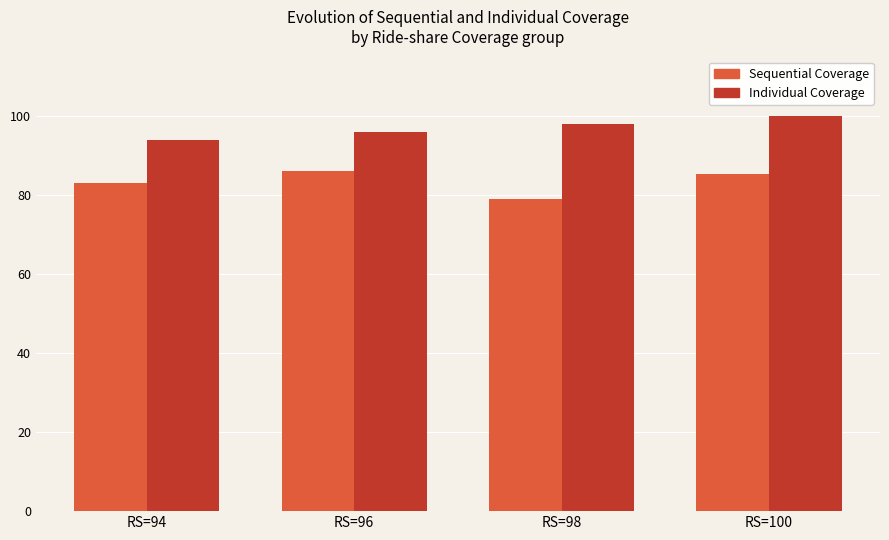

At which label does Sequential Coverage first exceed 85?

RS=96